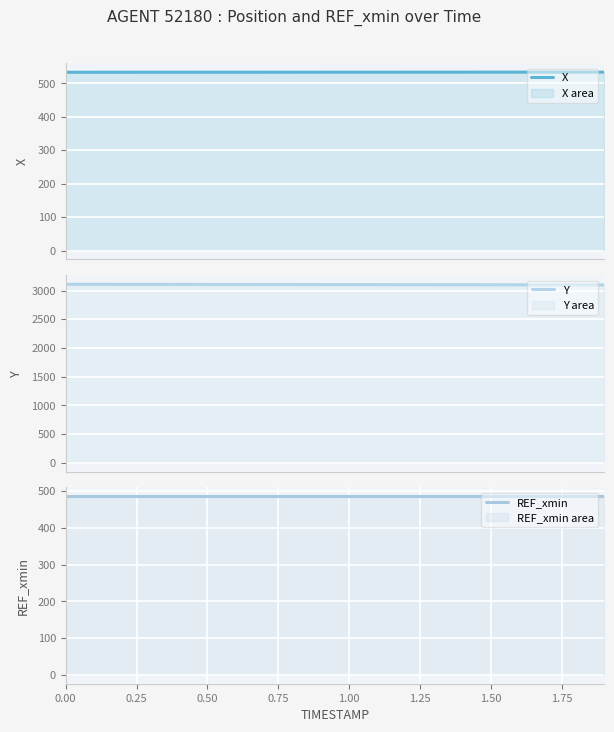

Which series has the widest spread of values?

Y